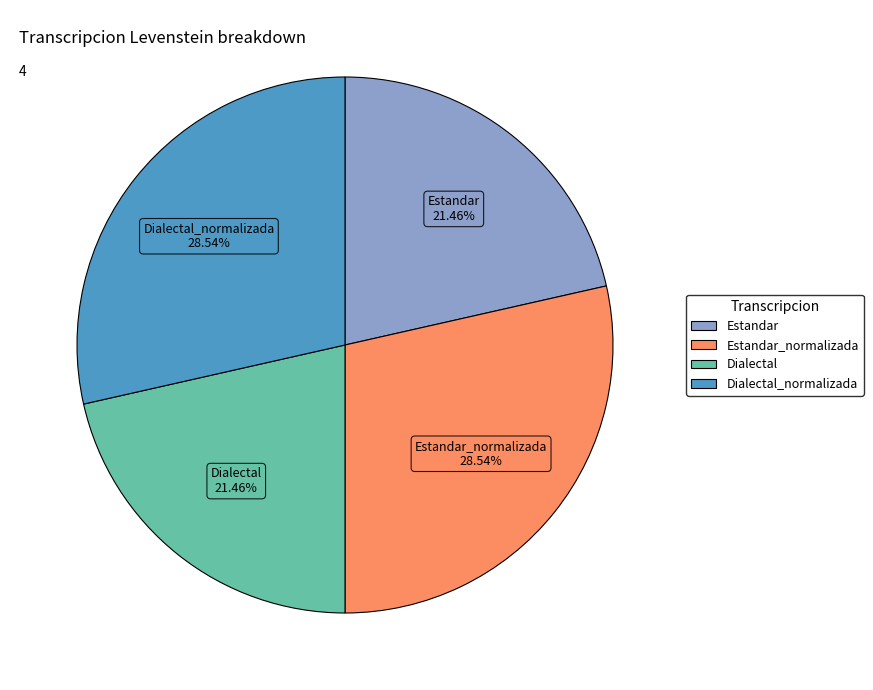

Is there any slice that represents more than half of the pie?

No